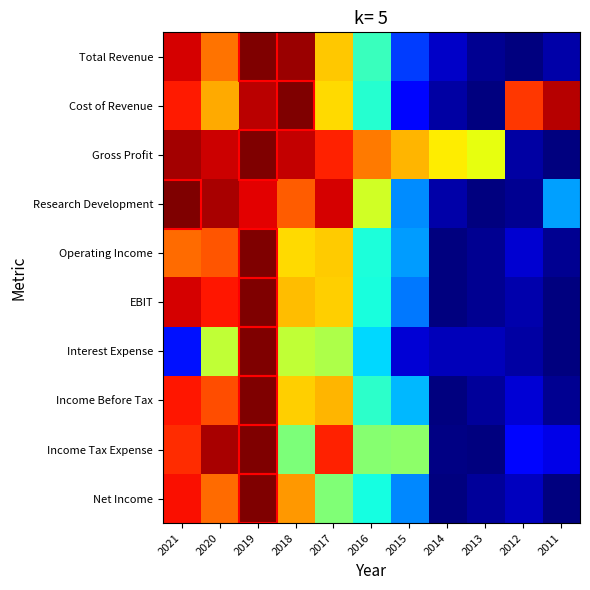

At how many categories does at least one series exceed 0?

11